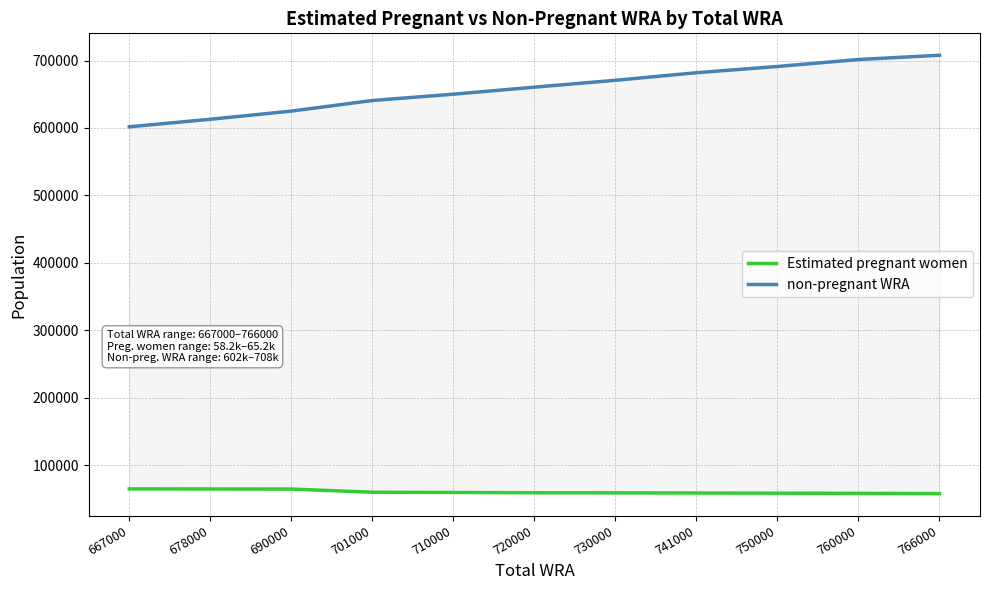

What is the value of the non-pregnant WRA point at the 8th from the left?

681916.9